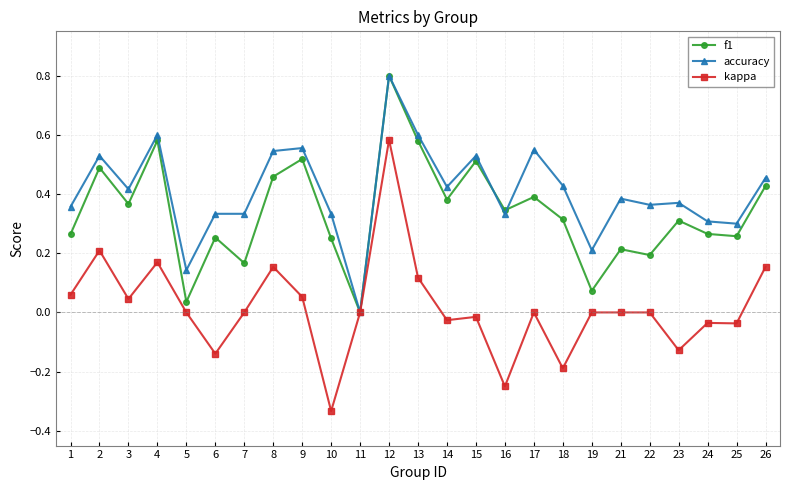

Is it true that kappa equals -0.2 at 23?

False